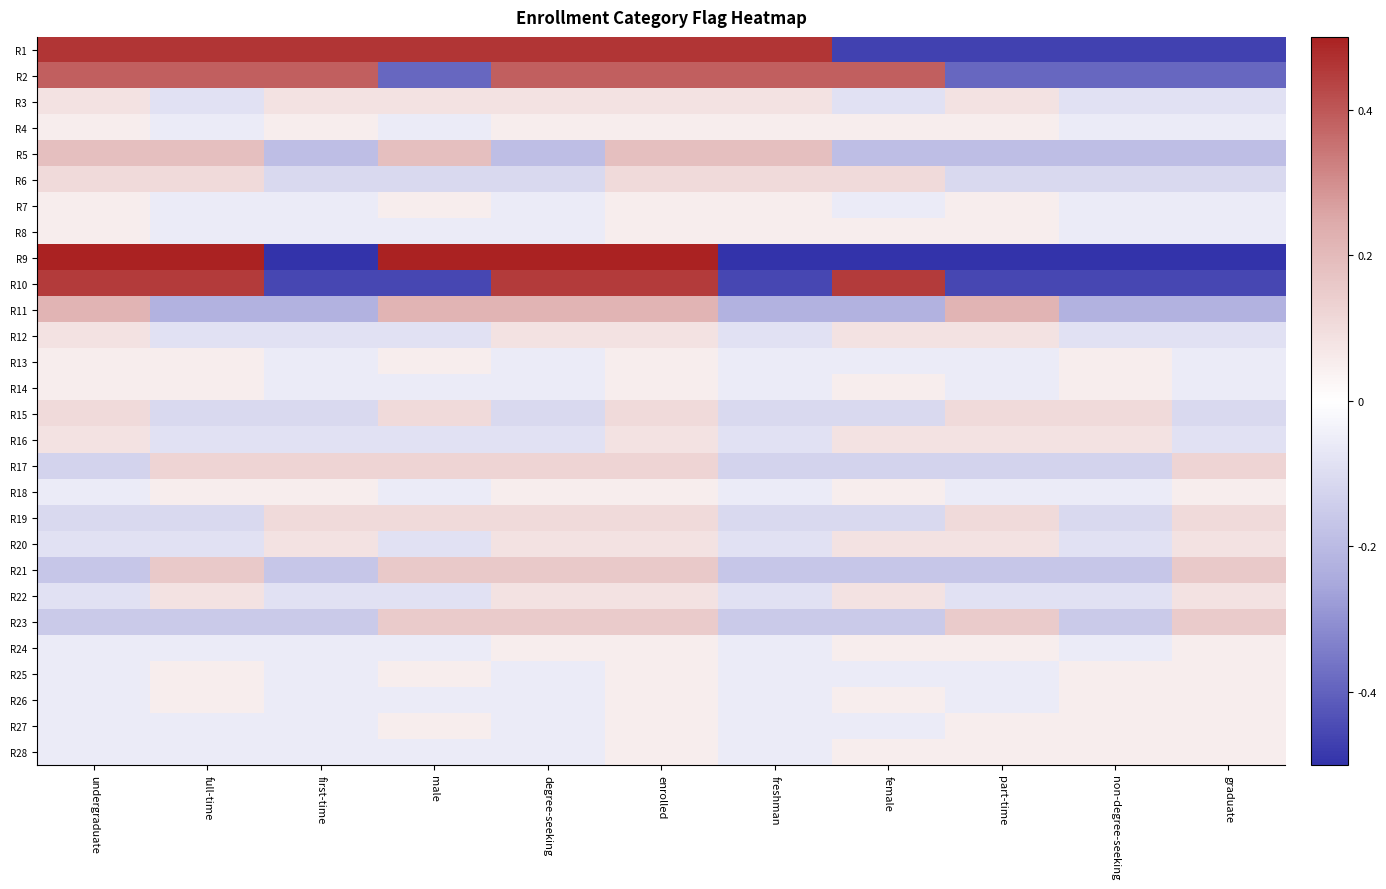

At degree-seeking, list the series in order from smallest to largest.

R5, R6, R15, R16, R7, R8, R13, R14, R25, R26, R27, R28, R4, R18, R24, R3, R12, R20, R22, R19, R17, R23, R21, R11, R2, R10, R1, R9